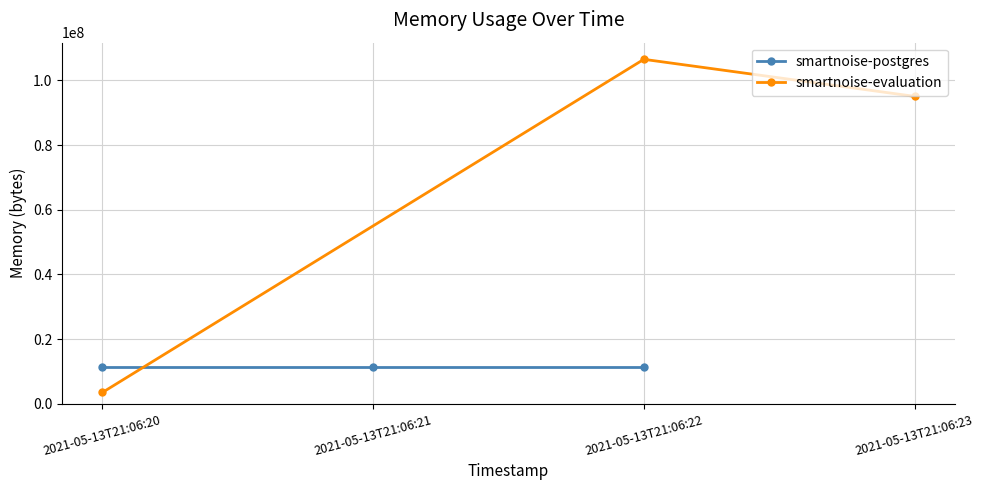

What is the sum of the smartnoise-postgres values at 2021-05-13T21:06:21 and 2021-05-13T21:06:22?

22536192